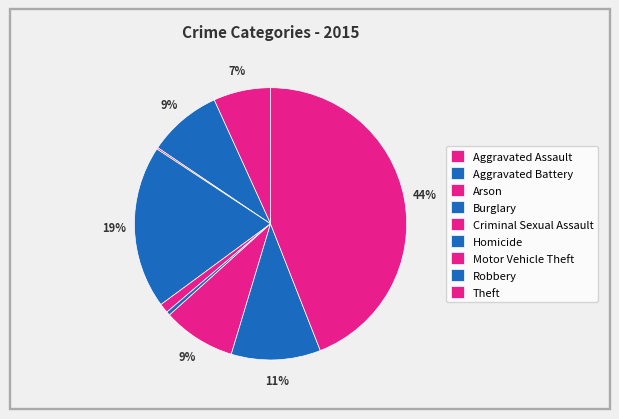

Which slice is the largest?

Theft